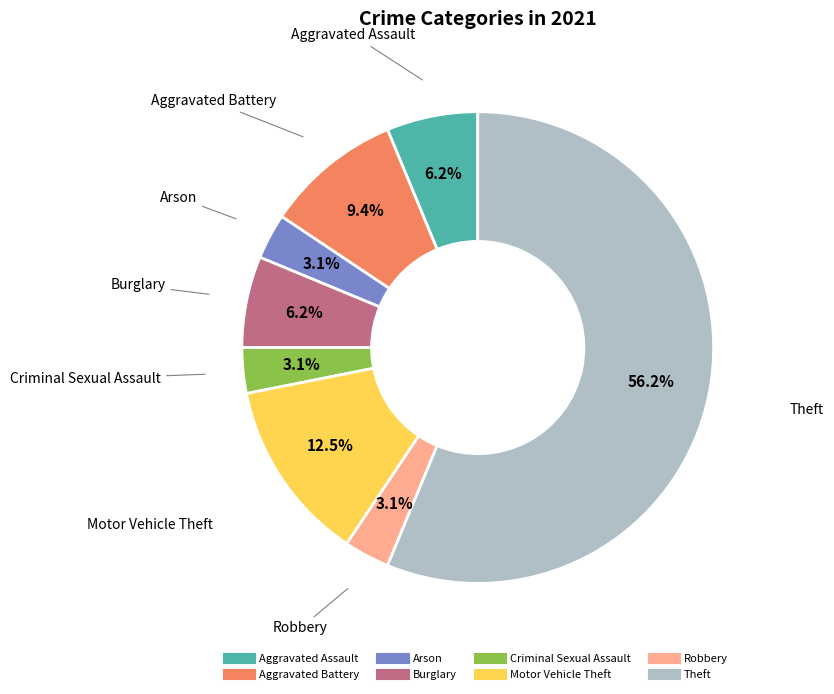

How many segments does this pie chart have?

8